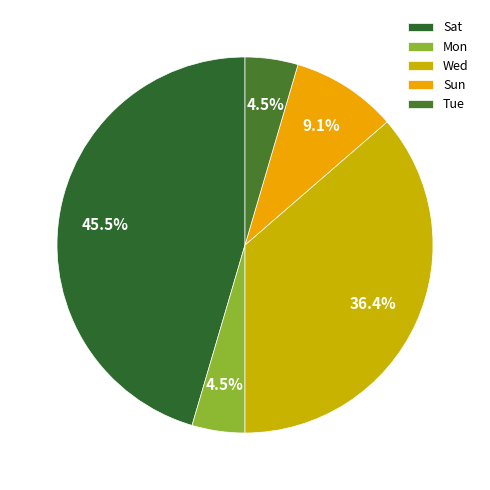

Rank the categories by value from lowest to highest.

Mon, Tue, Sun, Wed, Sat